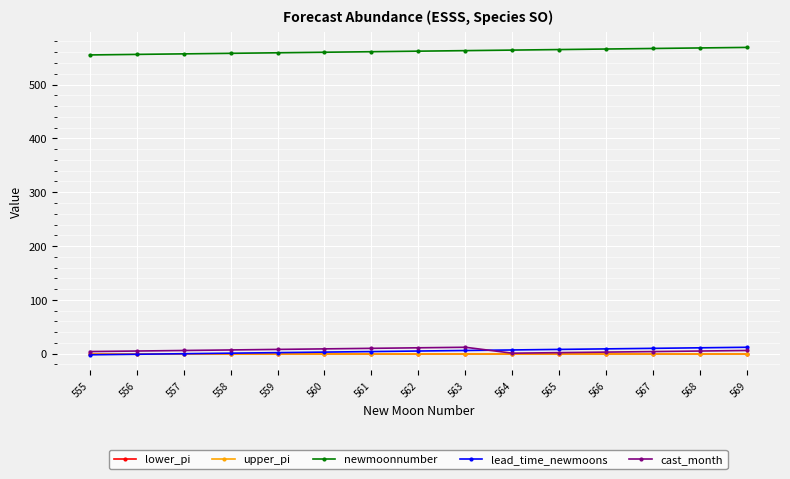

What is the value of the lead_time_newmoons point at the 12th from the left?

9.0